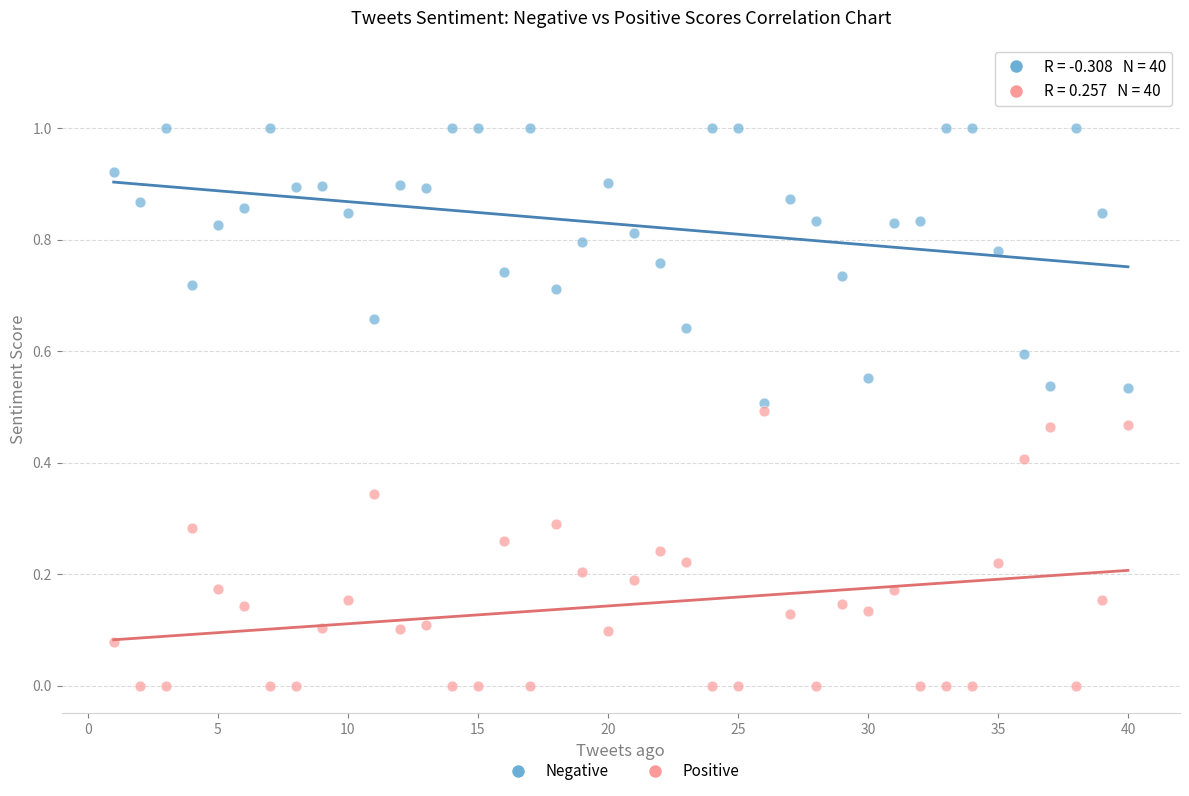

Across all data points, what is the range of Y values (max minus min)?

1.0